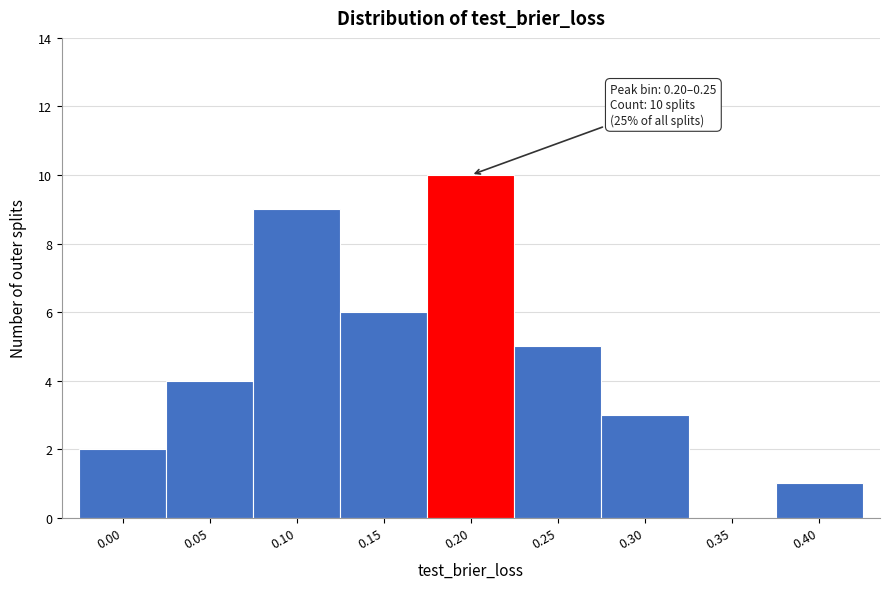

Reading left to right, transcribe all the data shown in this chart.

0.00=2	0.05=4	0.10=9	0.15=6	0.20=10	0.25=5	0.30=3	0.35=0	0.40=1